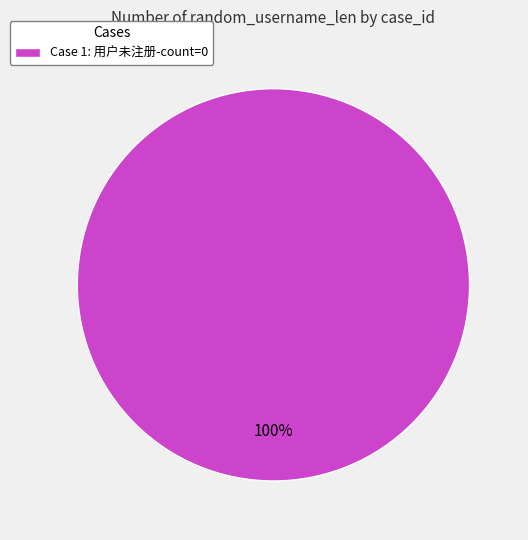

What percentage is the Case 1: 用户未注册-count=0 slice, to the nearest percent?

100%